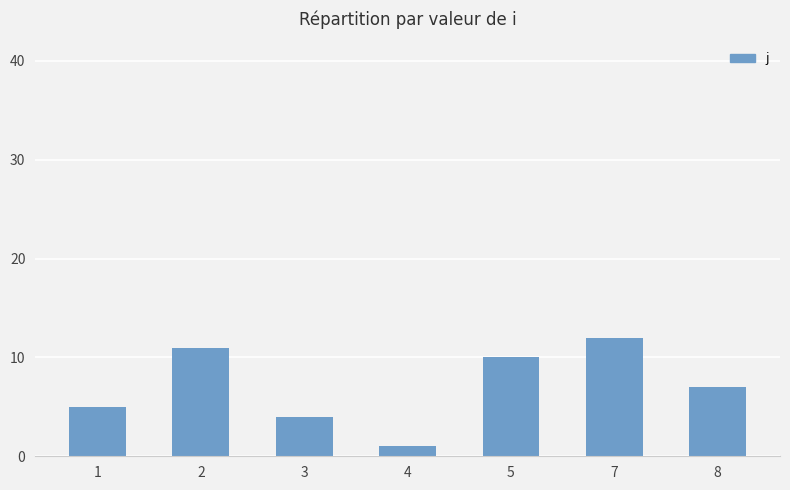

List the labels in order of value, smallest first.

4, 3, 1, 8, 5, 2, 7